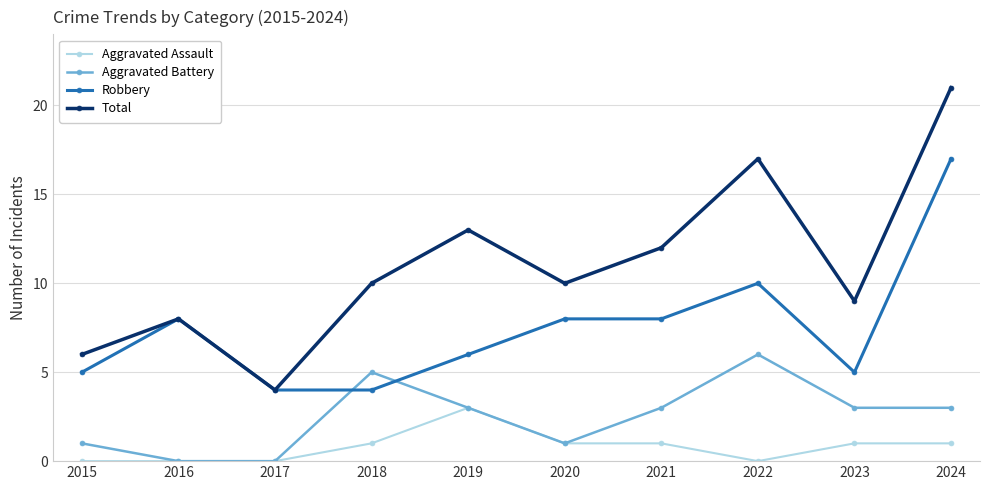

At which category does Robbery reach its first local peak?

2016